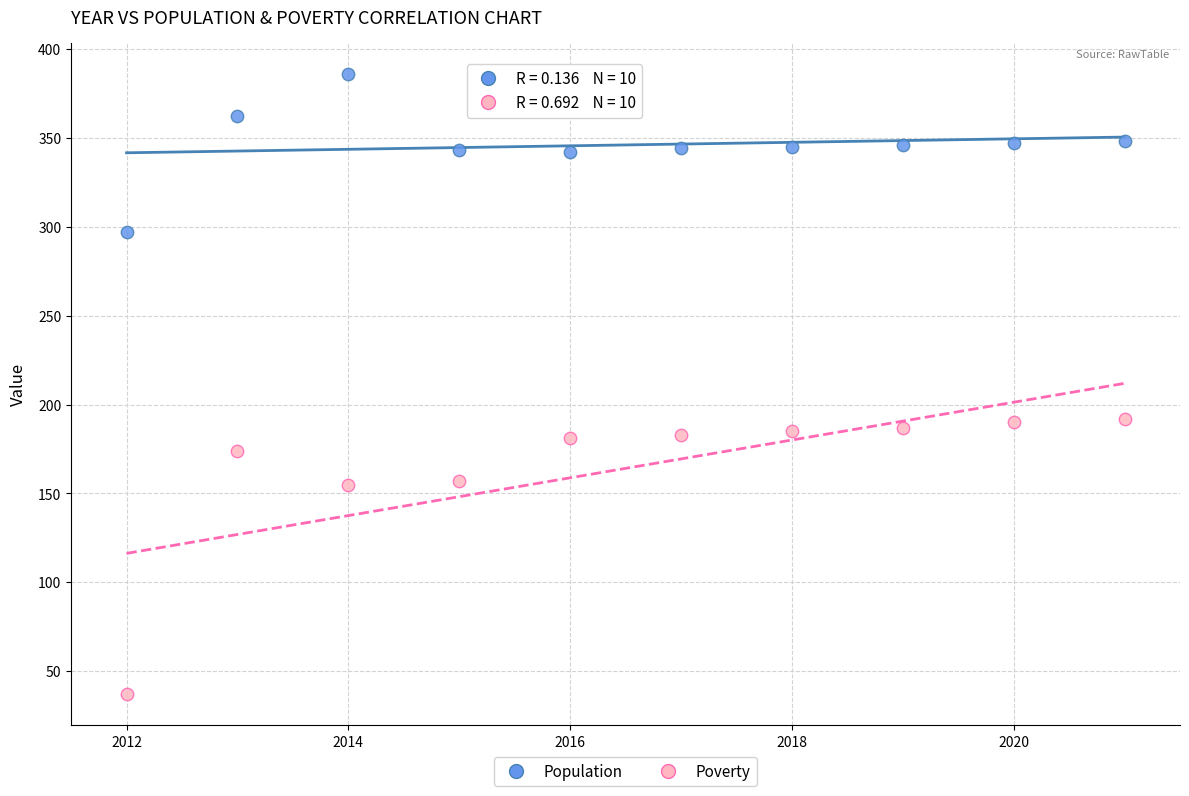

Which series has the widest spread of Y values?

Poverty